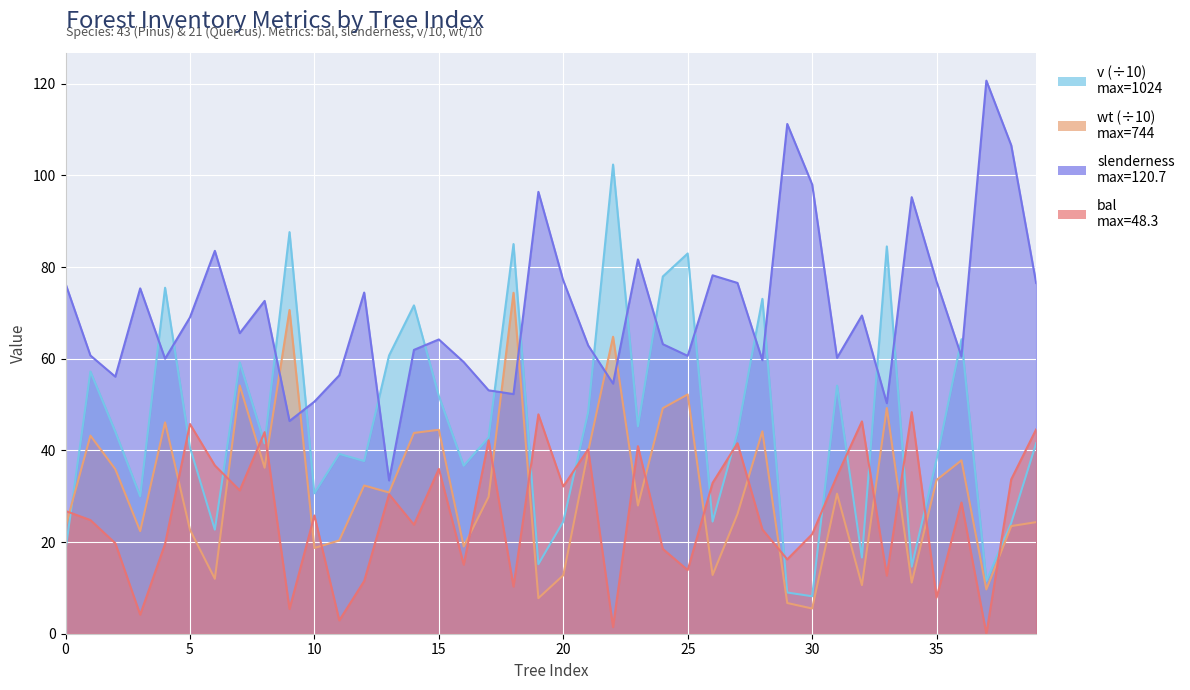

How many values in the slenderness series exceed 65?

20